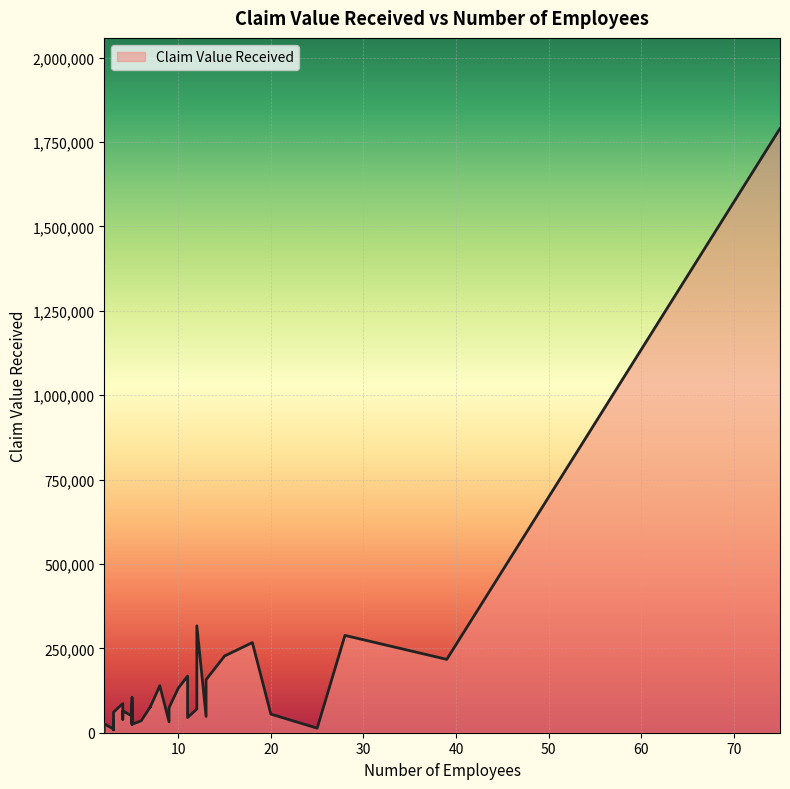

At which label does the data first exceed 64835?

4